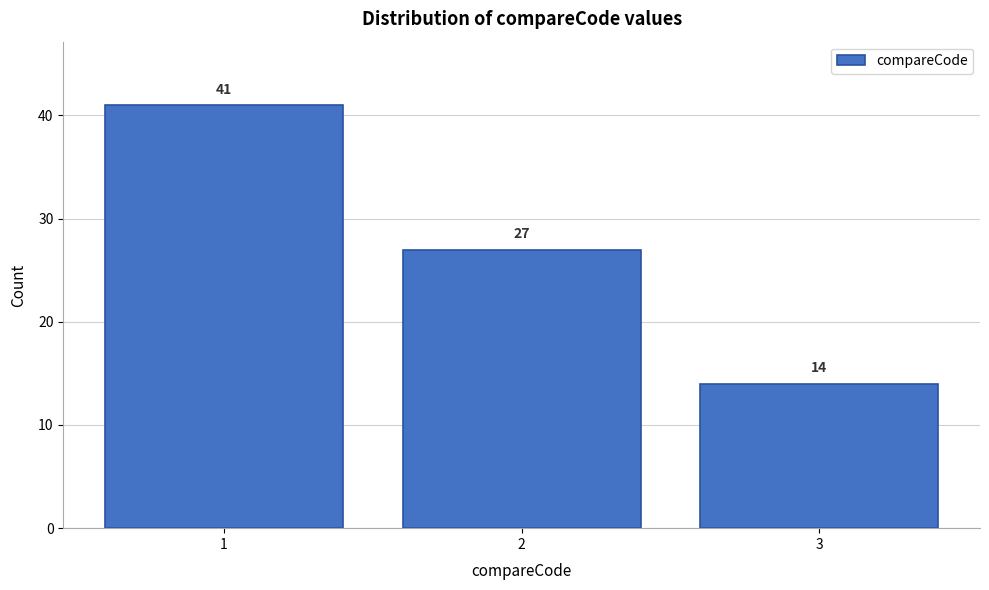

Reading left to right, transcribe all the data shown in this chart.

41	27	14